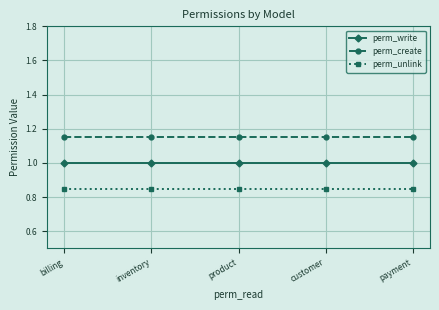

Which series changed the most between inventory and payment?

perm_write